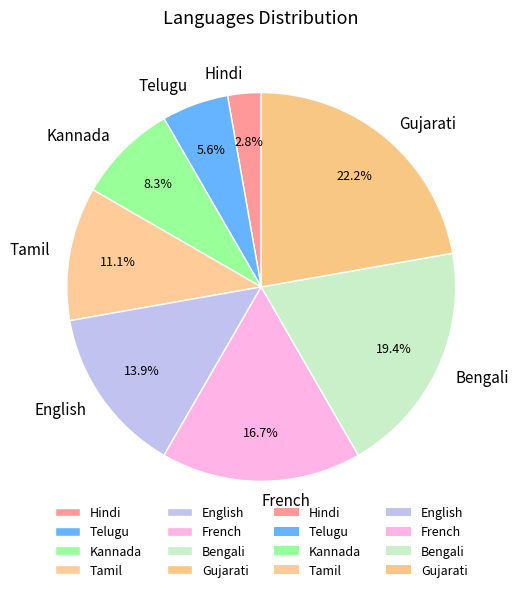

Which slice is the largest?

Gujarati